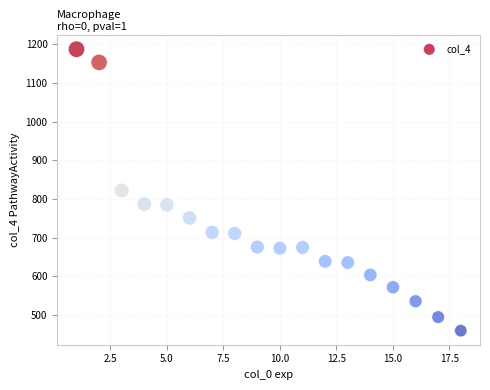

What is the range of X values (max minus min)?

17